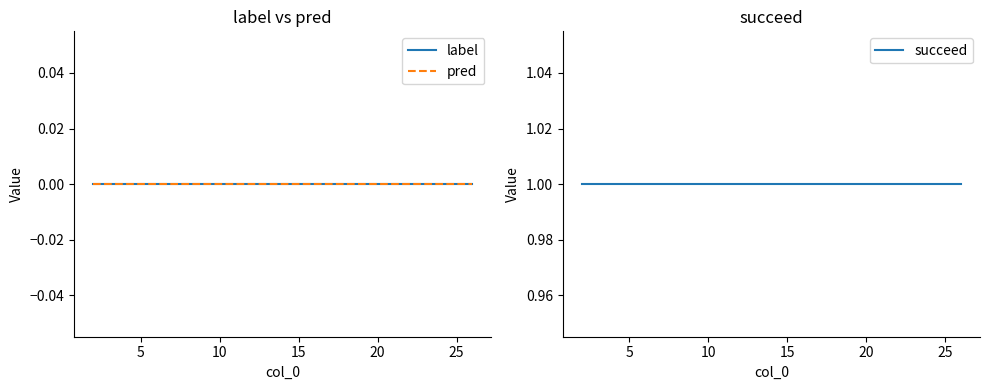

Which series has the largest total across all categories?

succeed